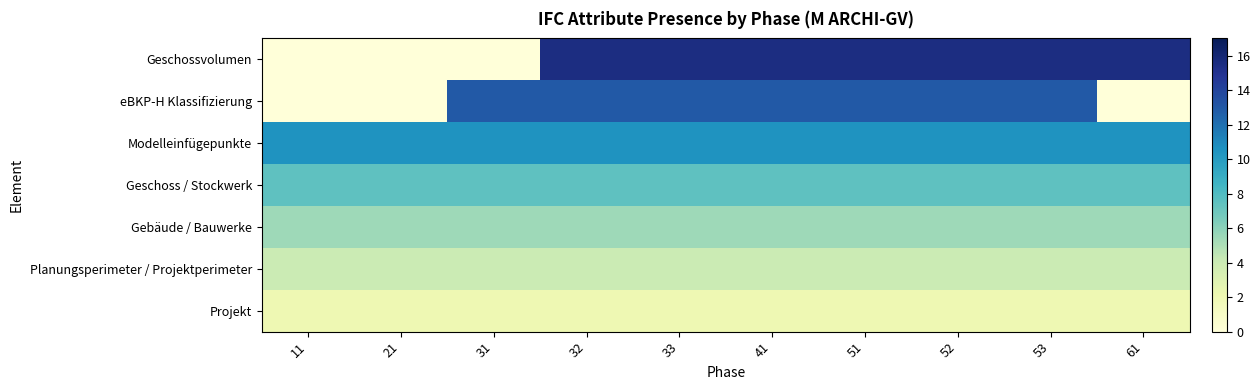

What is the average value?

10.8